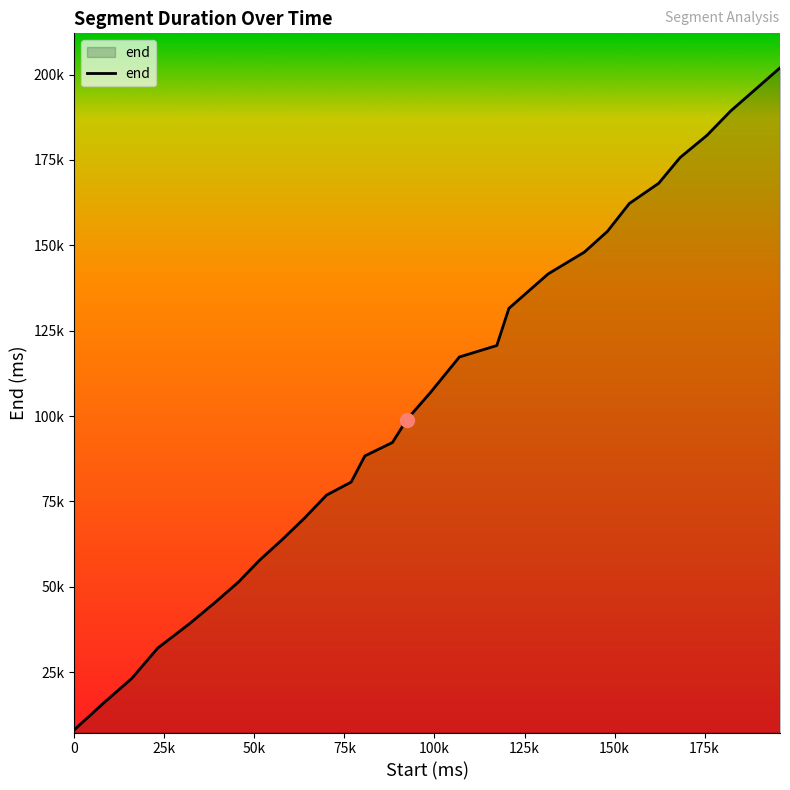

Reading right to left, list all the values displayed in this chart.

202000	195940	189380	182260	175700	168180	162260	154100	148020	141620	131540	120660	117300	106900	98880	92260	88320	80660	76860	70040	63840	57740	51380	45560	39240	32040	23160	15940	8120